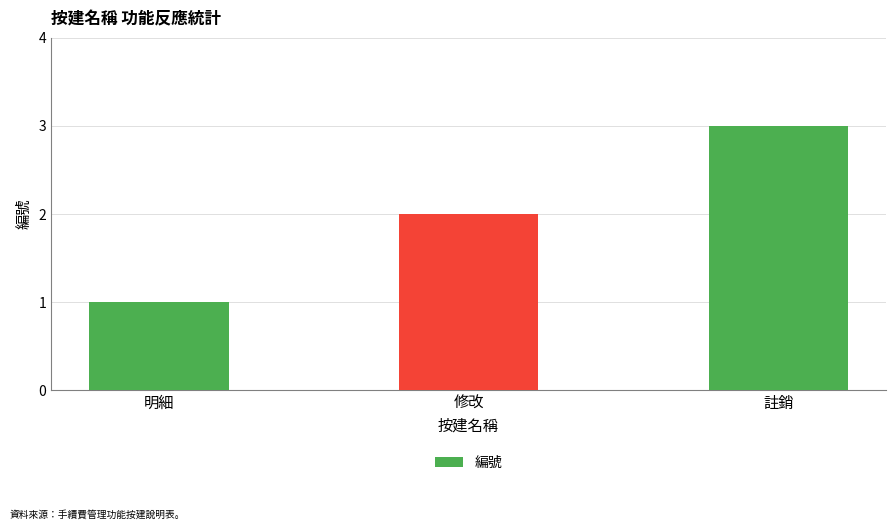

Which label corresponds to the largest value in the chart?

註銷